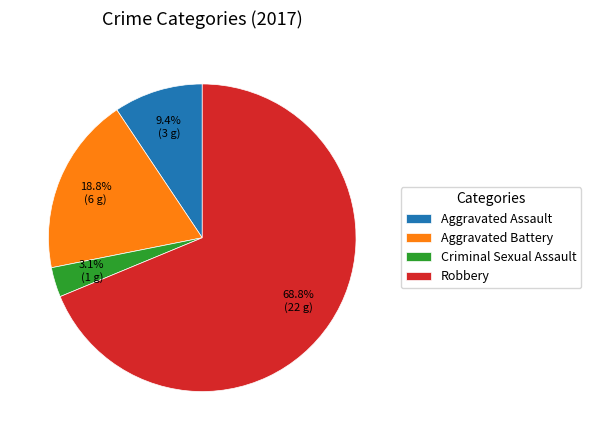

Which category has the smallest portion of the pie?

Criminal Sexual Assault